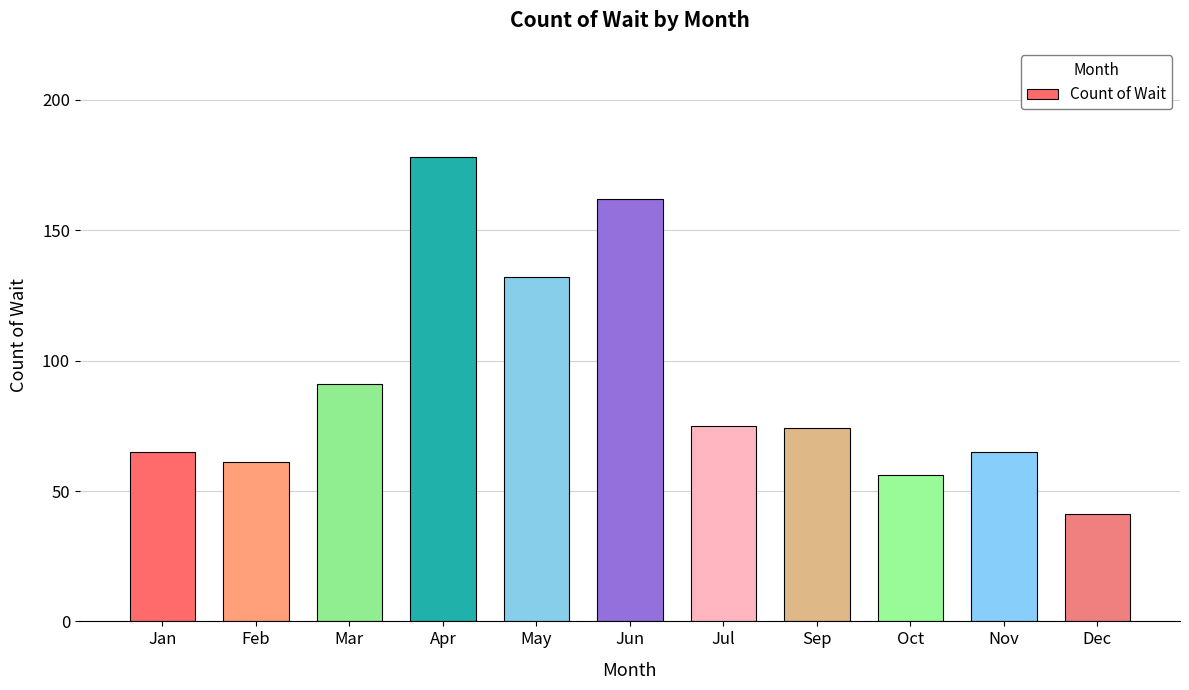

What is the value of the 5th bar from the left?

132